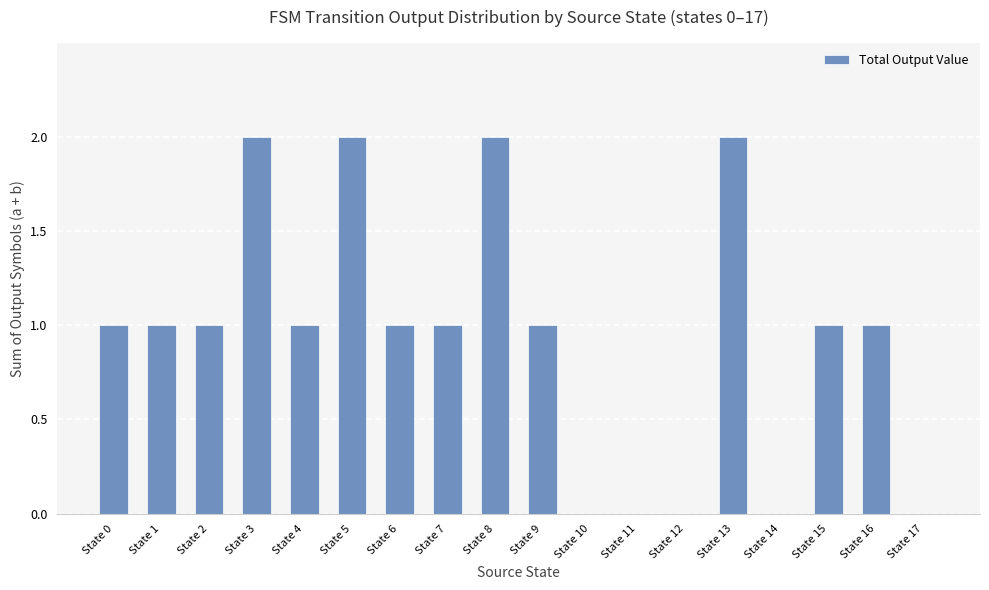

Reading left to right, extract all data points from this chart.

State 0=1	State 1=1	State 2=1	State 3=2	State 4=1	State 5=2	State 6=1	State 7=1	State 8=2	State 9=1	State 10=0	State 11=0	State 12=0	State 13=2	State 14=0	State 15=1	State 16=1	State 17=0